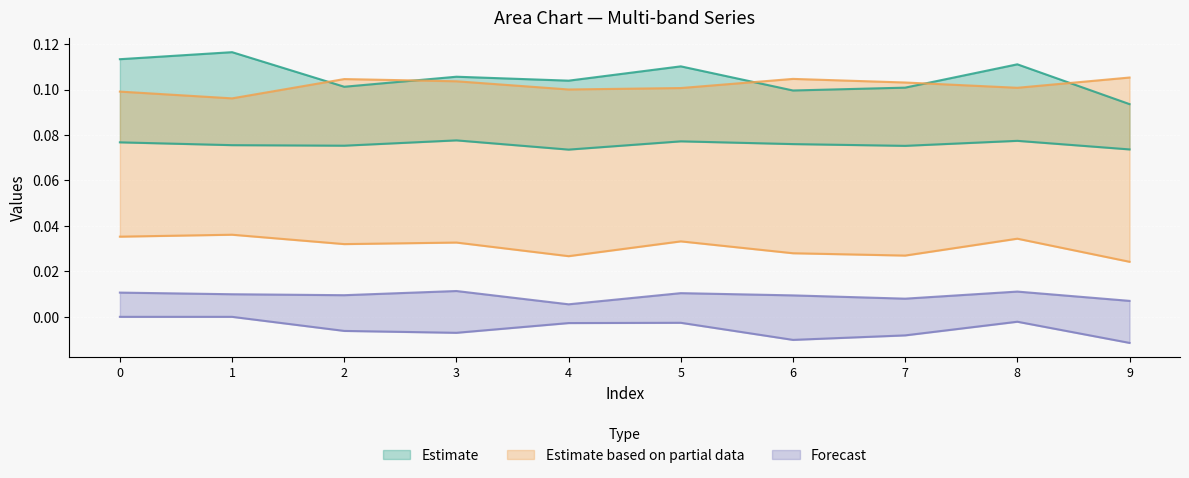

How many data points does each series have?

10